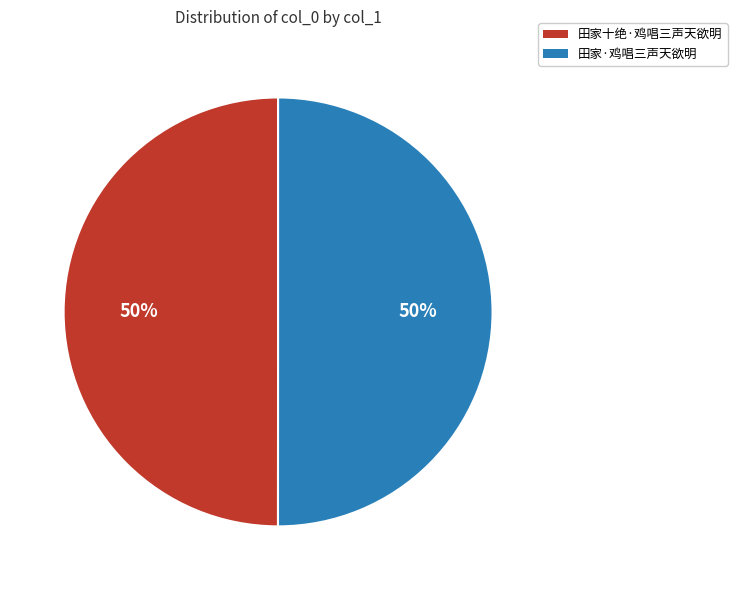

To the nearest percent, what is the combined percentage of 田家十绝·鸡唱三声天欲明 and 田家·鸡唱三声天欲明?

100%